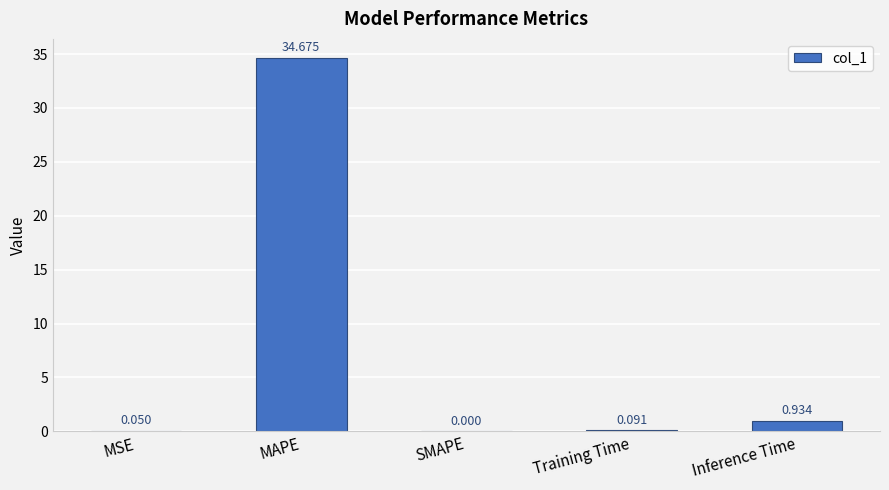

At which category does the chart reach its peak across all series?

MAPE